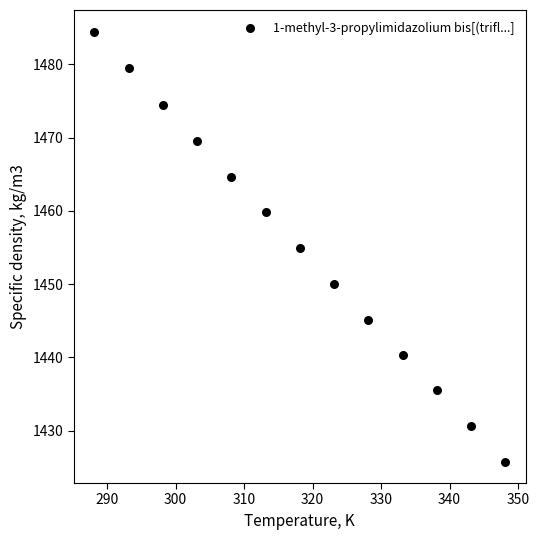

What is the range of X values (max minus min)?

60.0